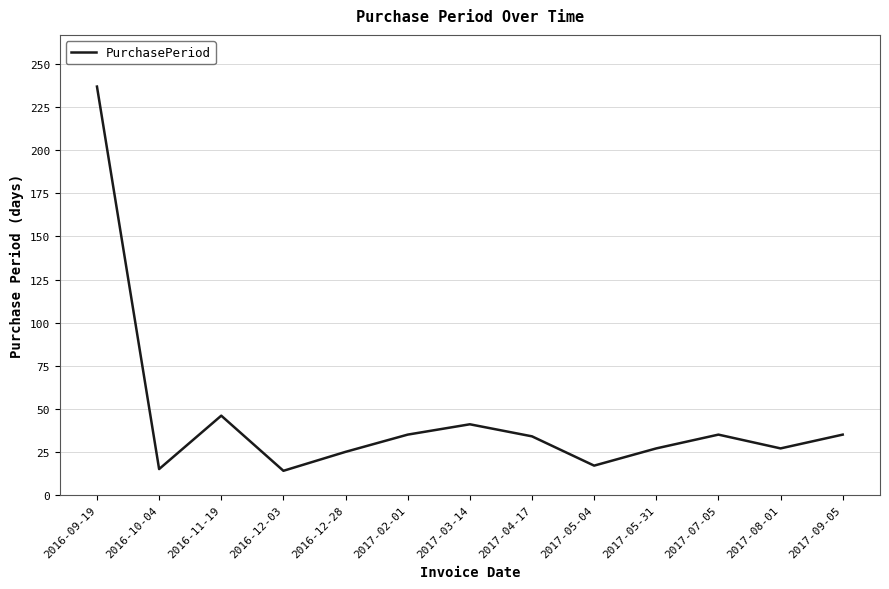

What is the maximum value shown in the chart?

237